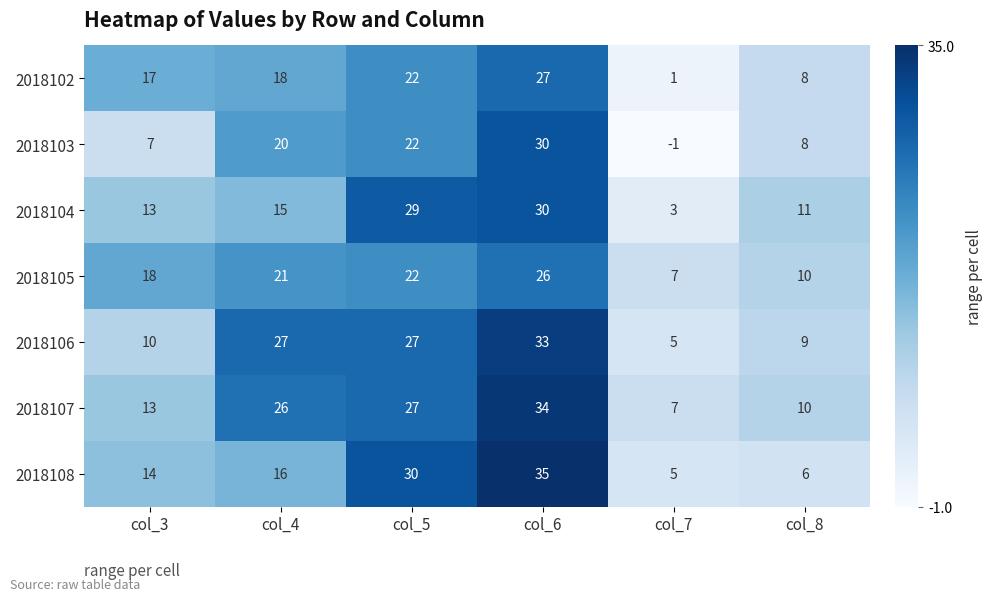

The 2018108 series shows 30 at col_5. True or false?

True